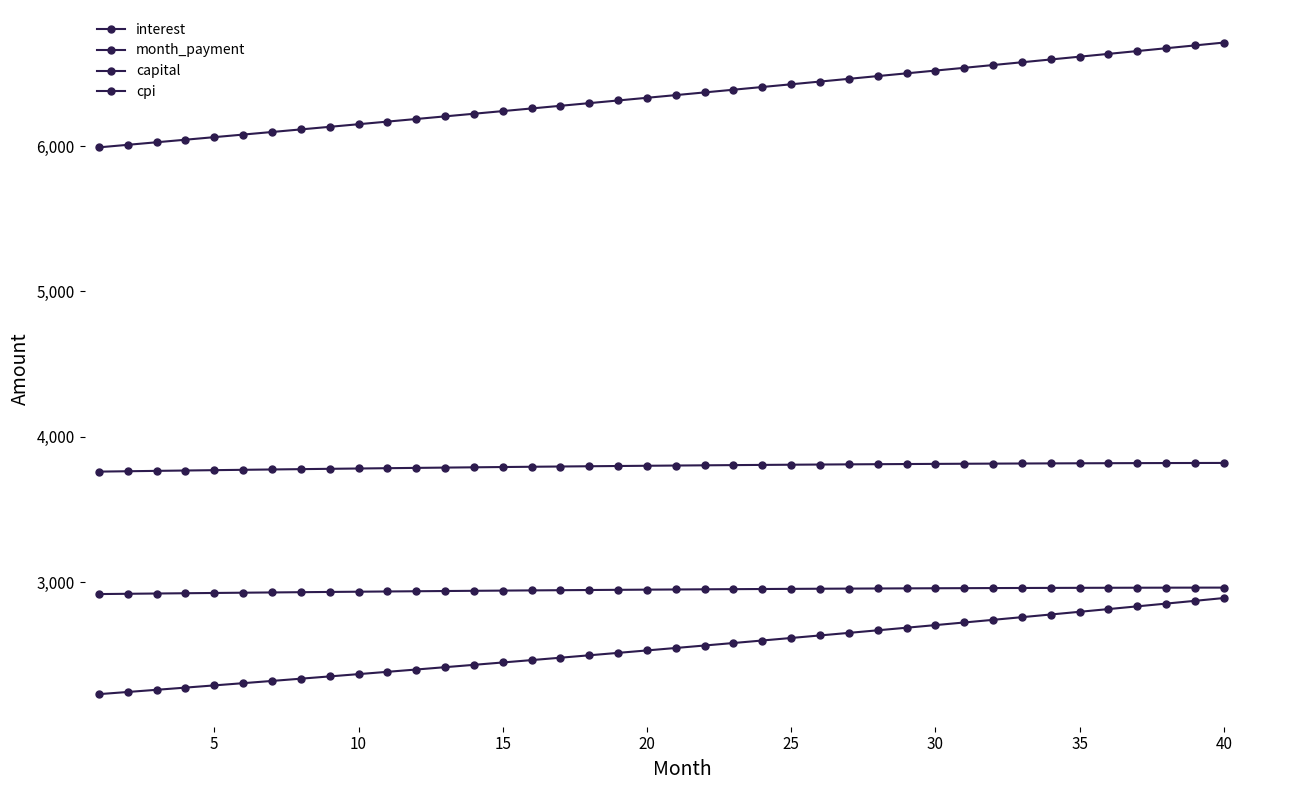

True or false: capital and cpi intersect in this chart.

False